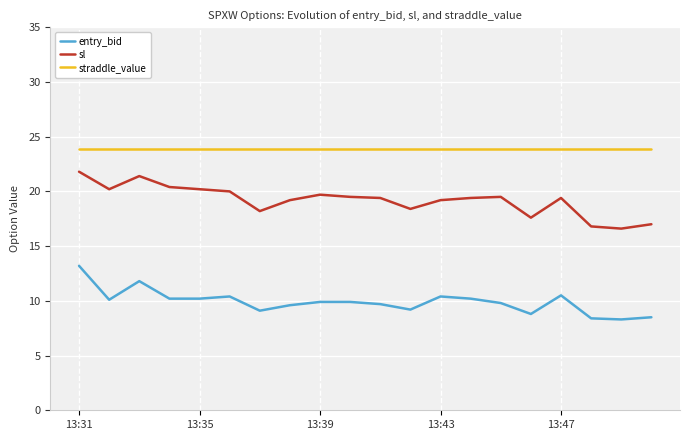

List the series in order of their peak value, highest first.

straddle_value, sl, entry_bid